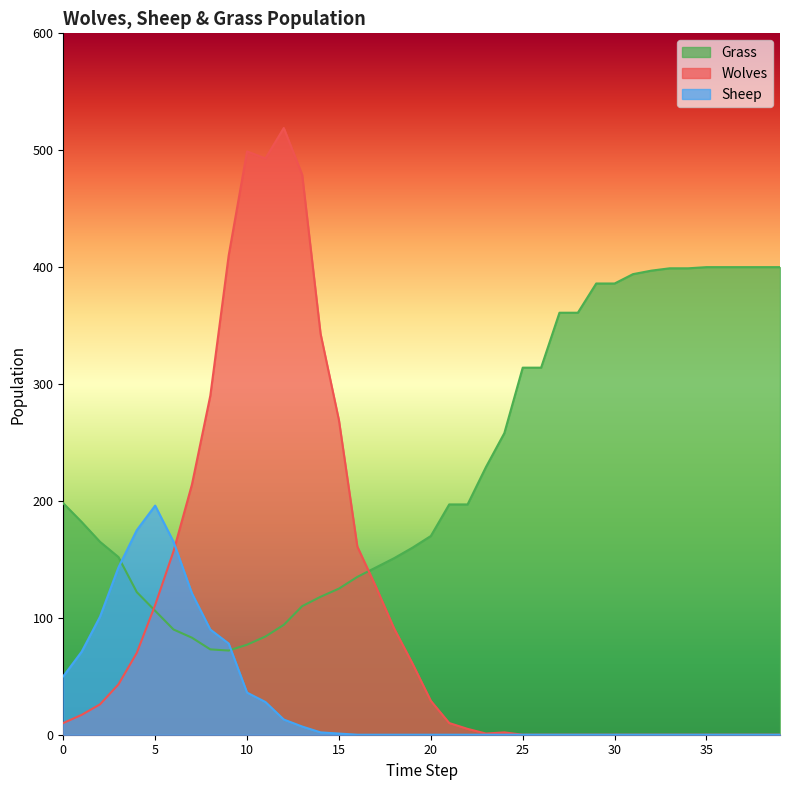

Rank the categories by Wolves value from highest to lowest.

12, 10, 11, 13, 9, 14, 8, 15, 7, 16, 6, 17, 5, 18, 4, 19, 3, 20, 2, 1, 0, 21, 22, 24, 23, 25, 26, 27, 28, 29, 30, 31, 32, 33, 34, 35, 36, 37, 38, 39